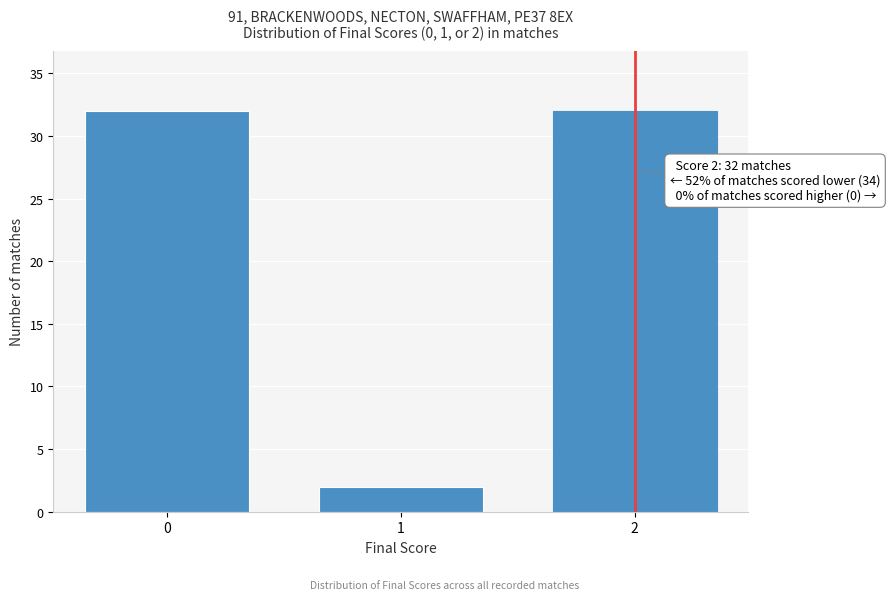

Reading left to right, extract all data points from this chart.

0=32	1=2	2=32